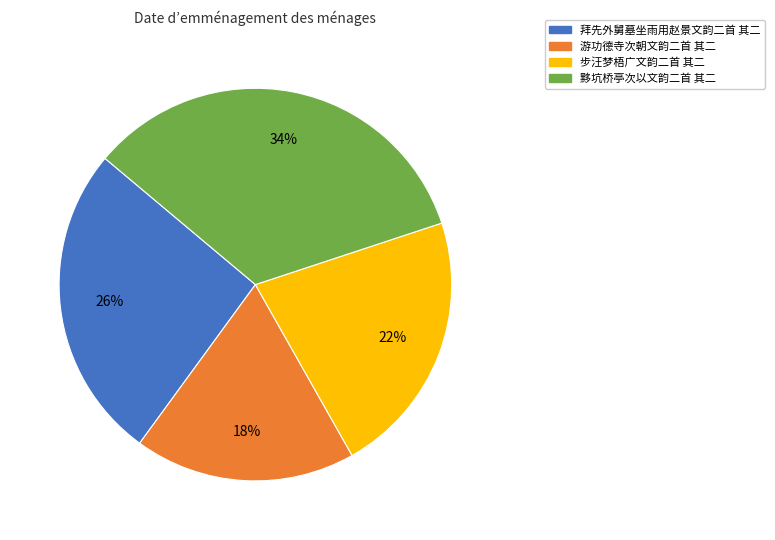

Combined, do 游功德寺次朝文韵二首 其二 and 步汪梦梧广文韵二首 其二 account for over 50%?

No